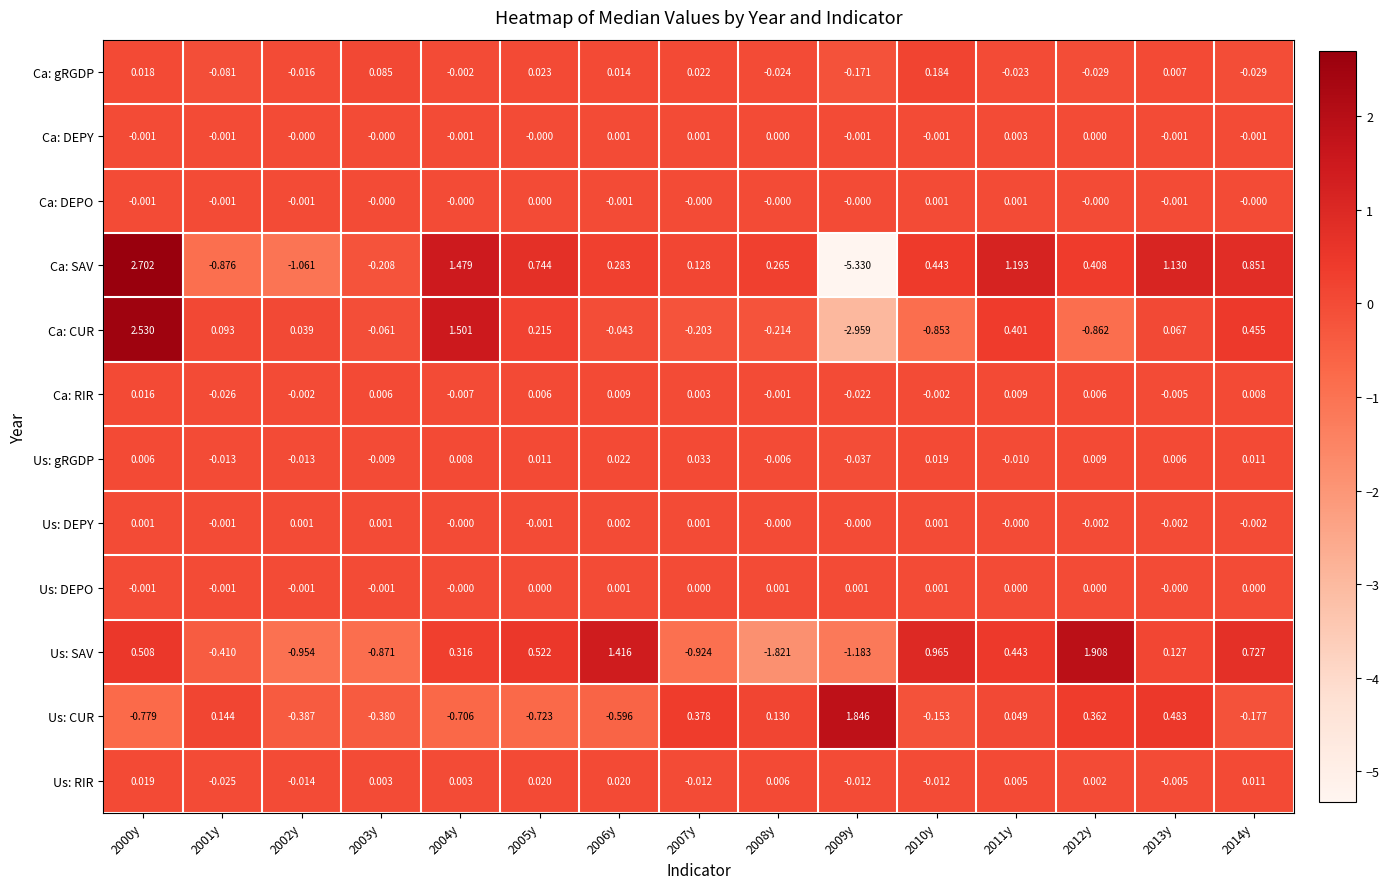

How many categories are shown in the chart?

15